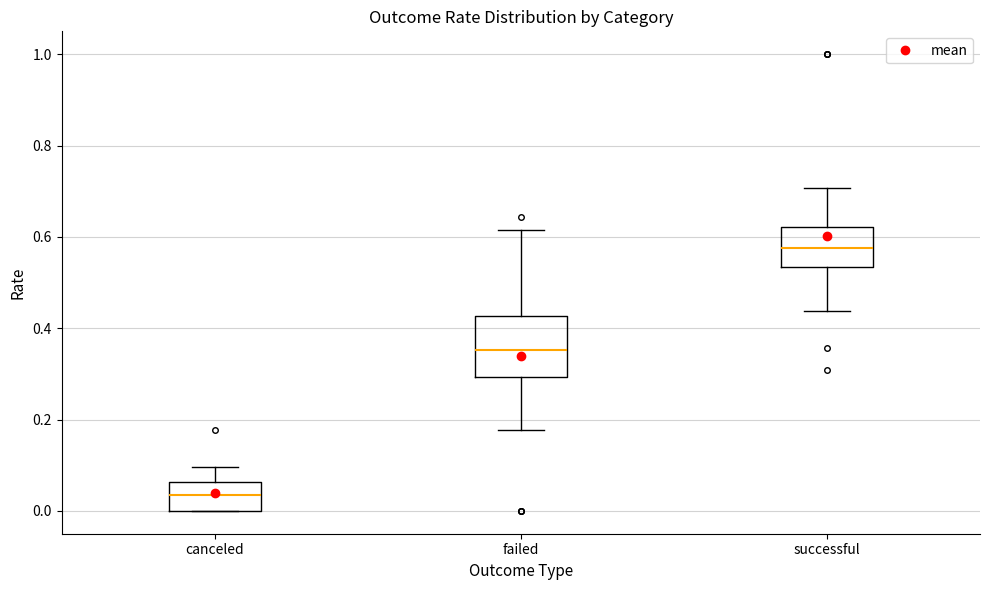

Which box's median line is the lowest?

canceled